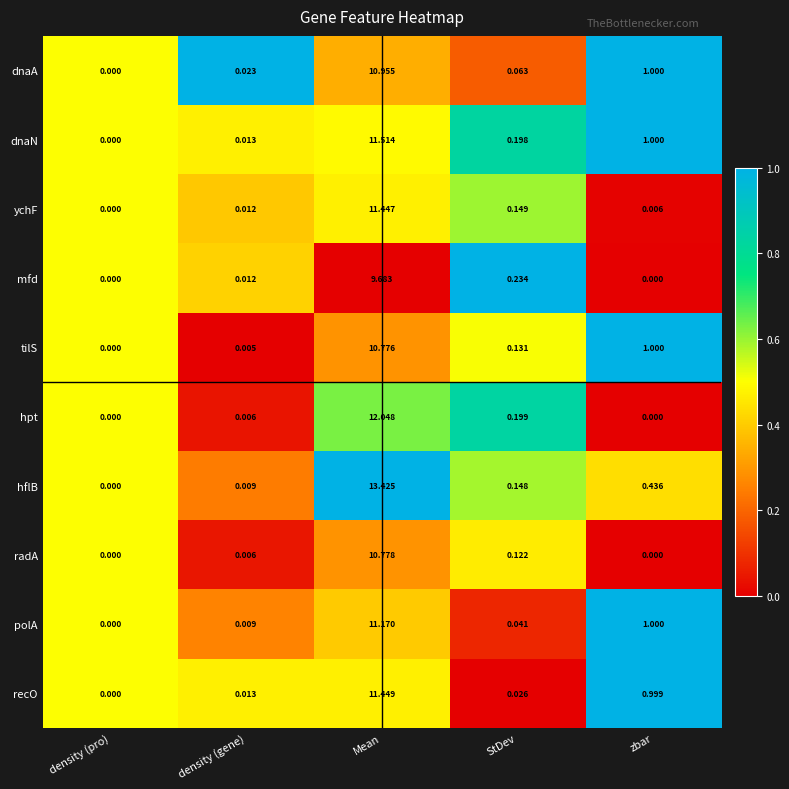

Which series changed the most between density (gene) and StDev?

mfd